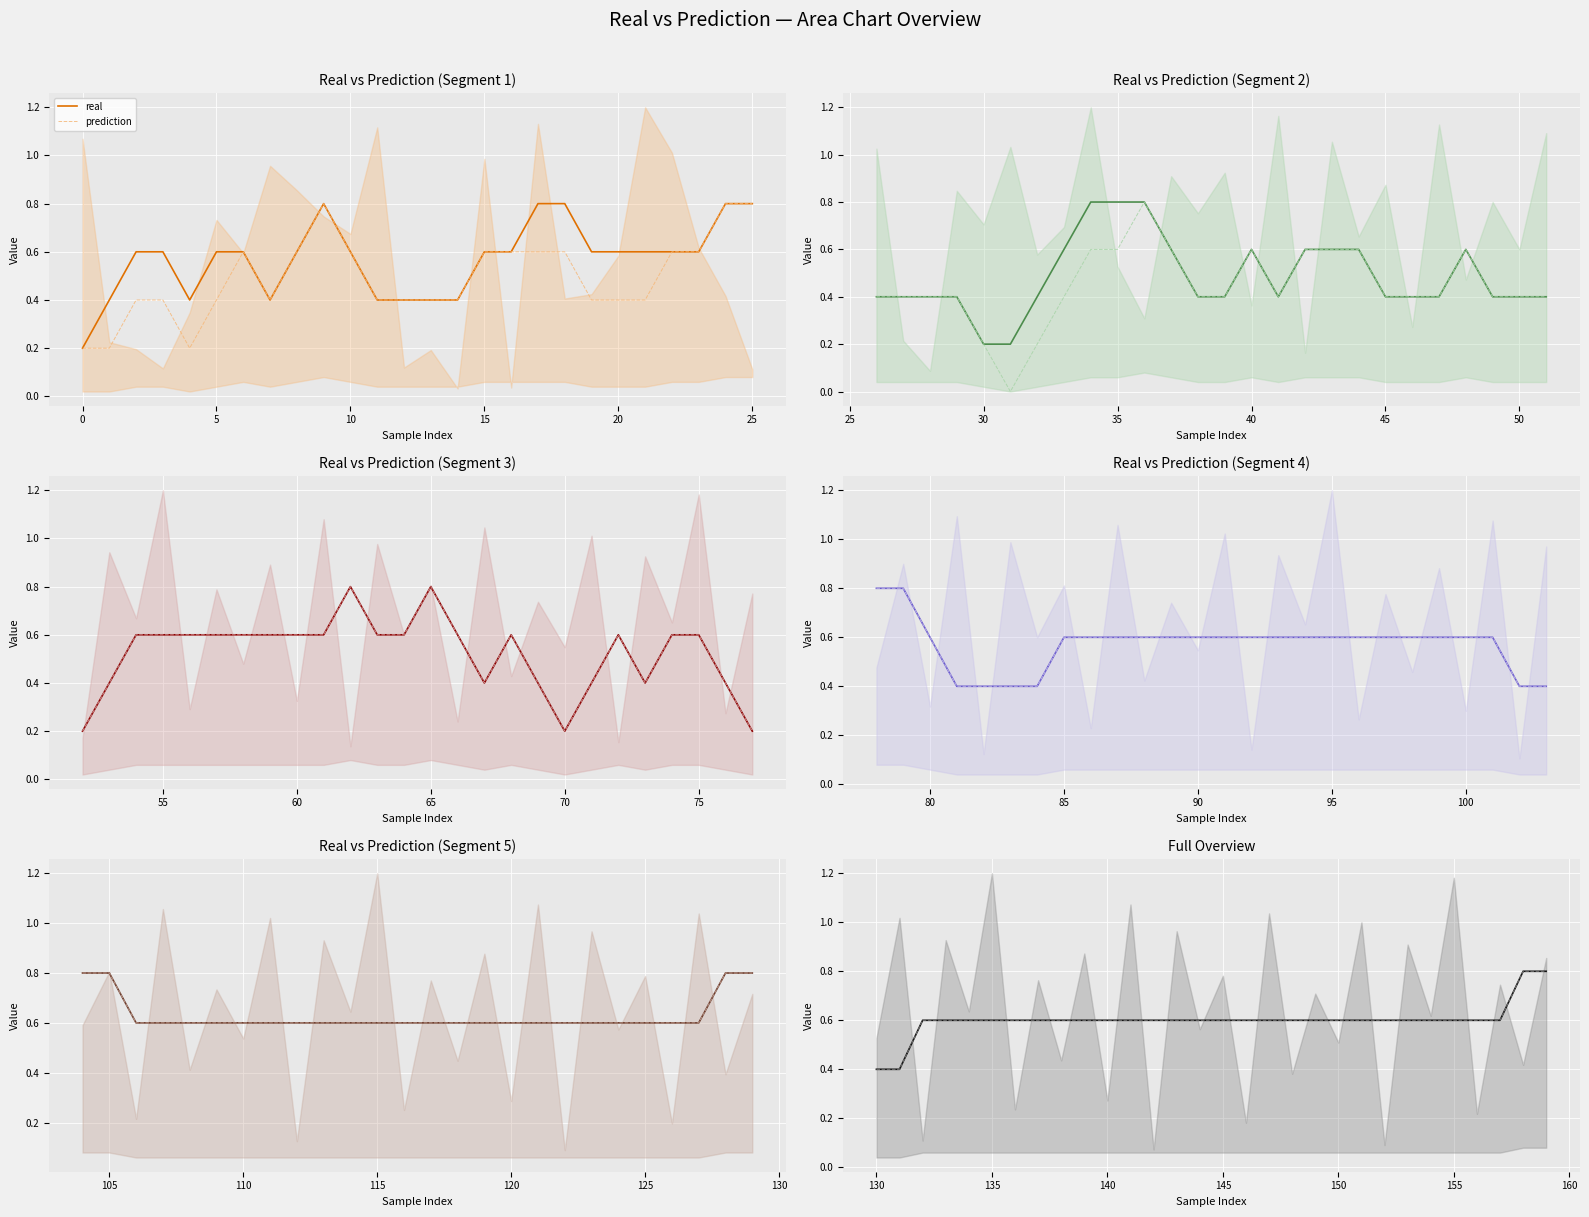

What is the maximum value shown in the chart?

0.8